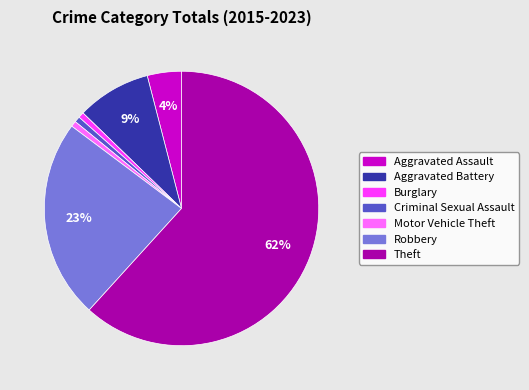

To the nearest percent, what is the average slice percentage?

14%